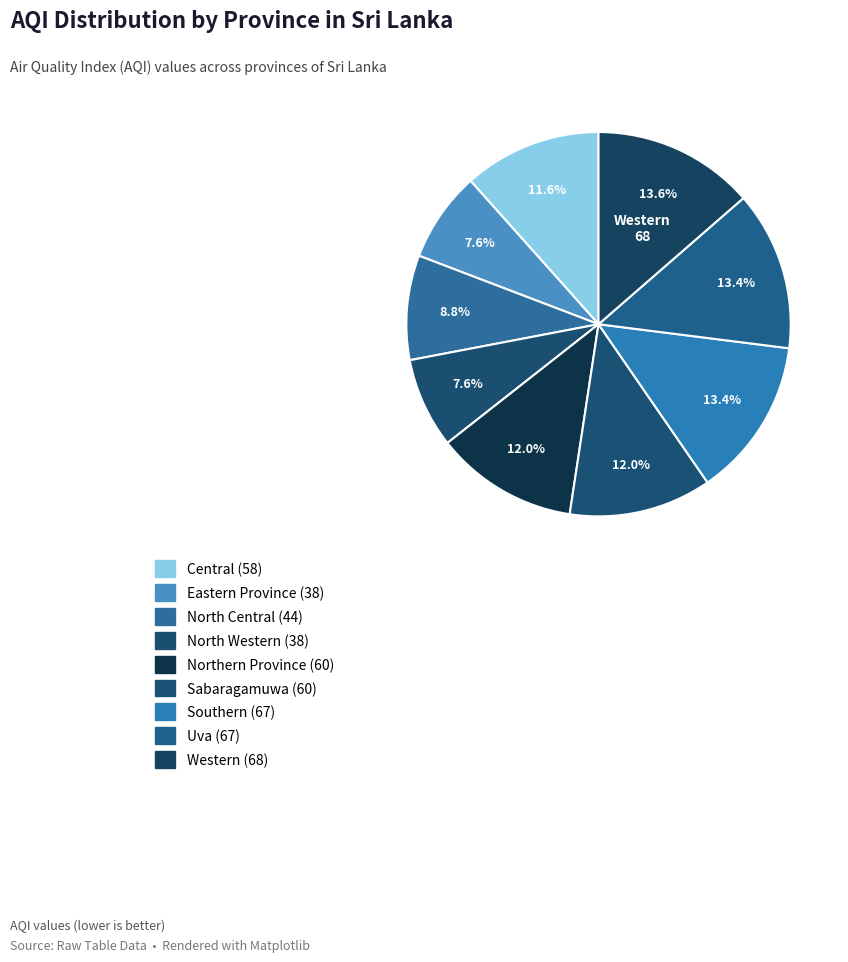

How many segments does this pie chart have?

9